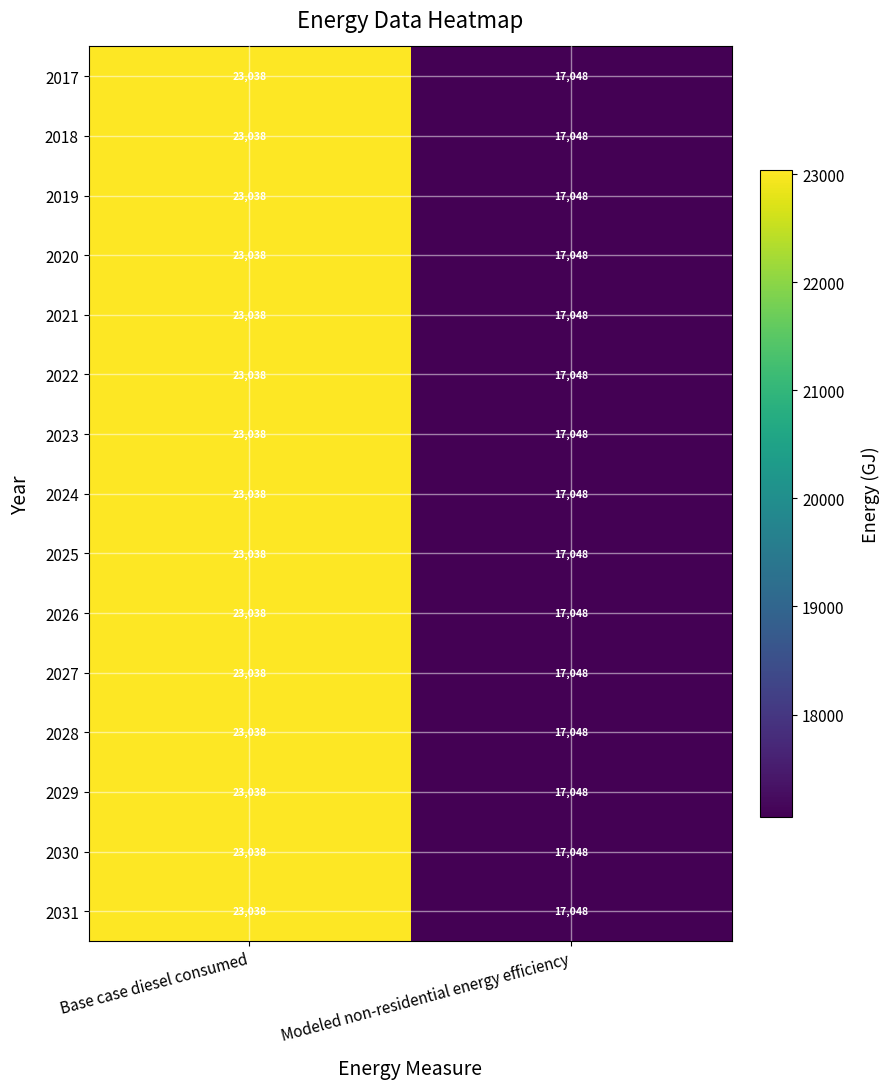

Reading right to left, transcribe all the data shown in this chart.

2017: Modeled non-residential energy efficiency=17048	Base case diesel consumed=23038
2018: Modeled non-residential energy efficiency=17048	Base case diesel consumed=23038
2019: Modeled non-residential energy efficiency=17048	Base case diesel consumed=23038
2020: Modeled non-residential energy efficiency=17048	Base case diesel consumed=23038
2021: Modeled non-residential energy efficiency=17048	Base case diesel consumed=23038
2022: Modeled non-residential energy efficiency=17048	Base case diesel consumed=23038
2023: Modeled non-residential energy efficiency=17048	Base case diesel consumed=23038
2024: Modeled non-residential energy efficiency=17048	Base case diesel consumed=23038
2025: Modeled non-residential energy efficiency=17048	Base case diesel consumed=23038
2026: Modeled non-residential energy efficiency=17048	Base case diesel consumed=23038
2027: Modeled non-residential energy efficiency=17048	Base case diesel consumed=23038
2028: Modeled non-residential energy efficiency=17048	Base case diesel consumed=23038
2029: Modeled non-residential energy efficiency=17048	Base case diesel consumed=23038
2030: Modeled non-residential energy efficiency=17048	Base case diesel consumed=23038
2031: Modeled non-residential energy efficiency=17048	Base case diesel consumed=23038